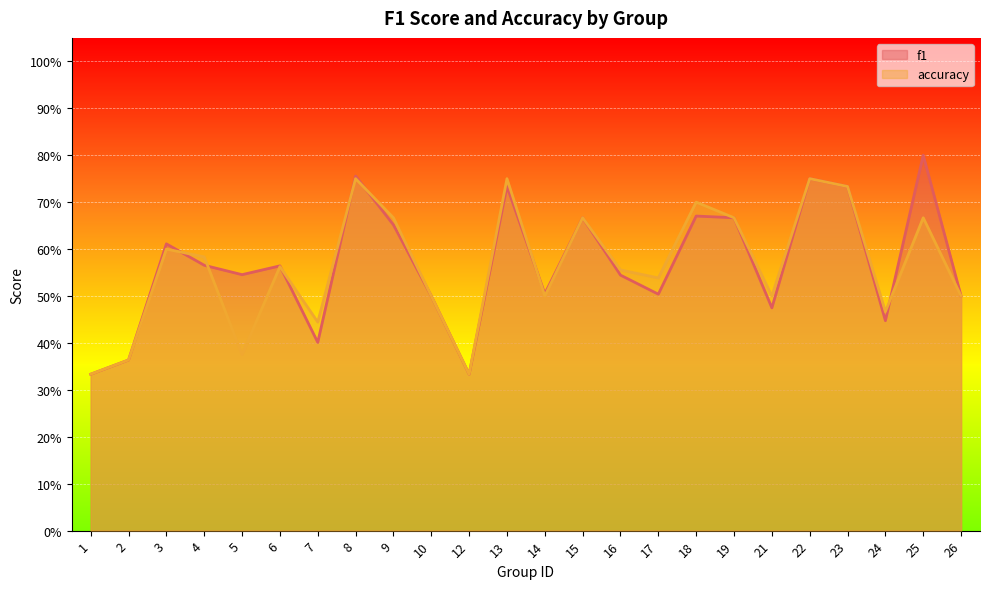

Which series has the widest spread of values?

f1